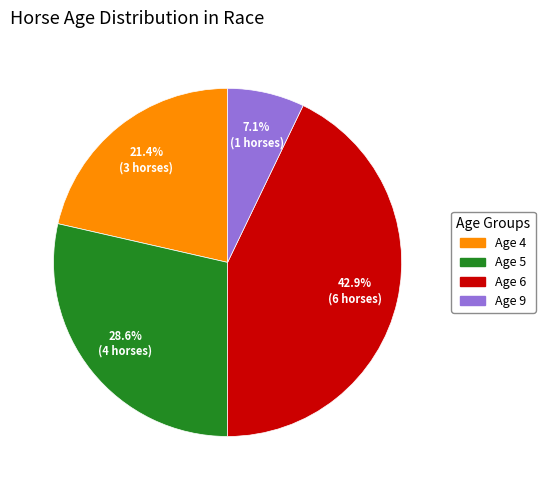

Which slice is the largest?

Age 6